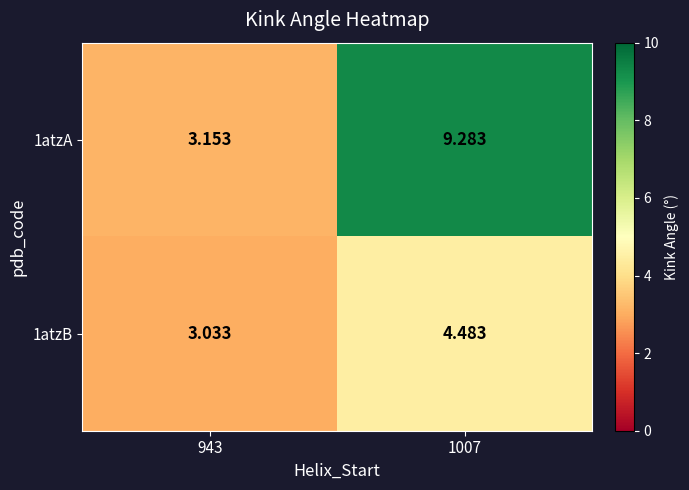

What is the maximum value shown in the chart?

9.3